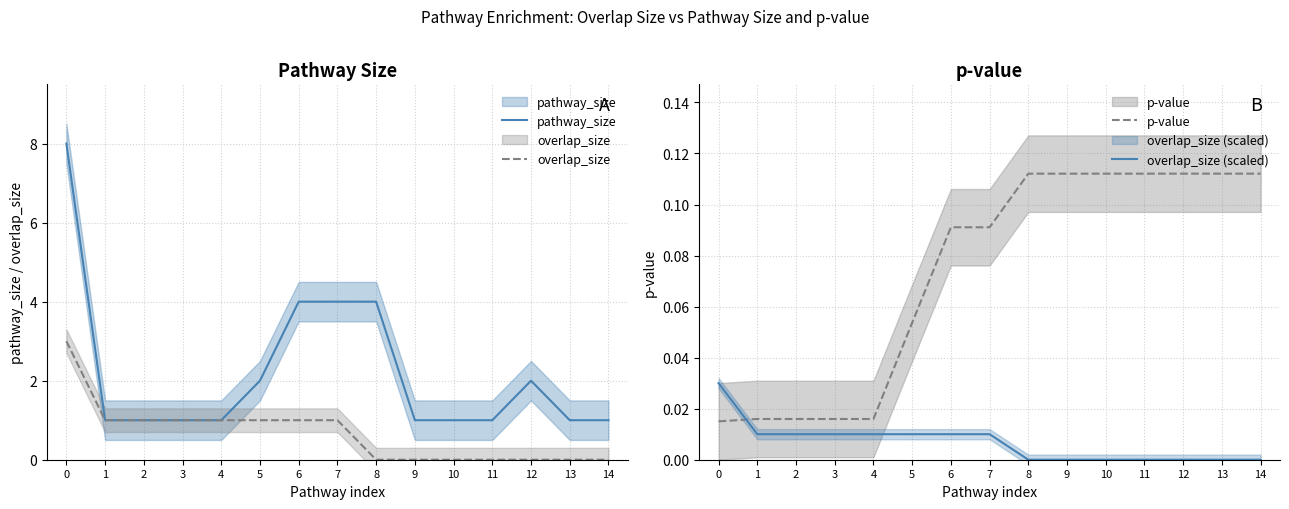

True or false: overlap_size has a value of 0.7 at 2.

False